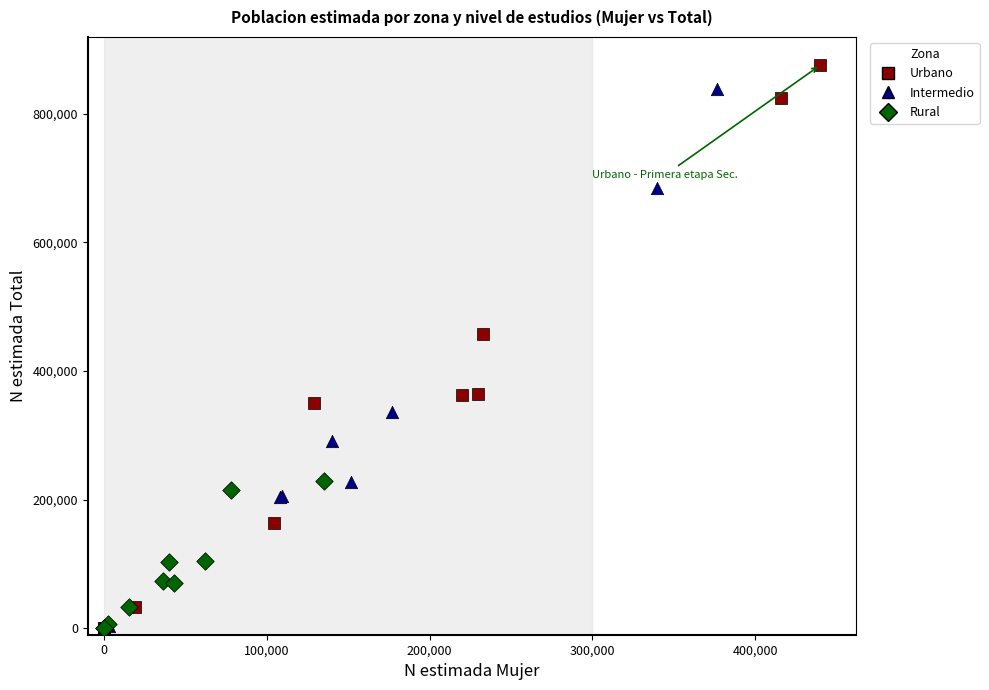

What are all the series names shown in the legend?

Urbano, Intermedio, Rural